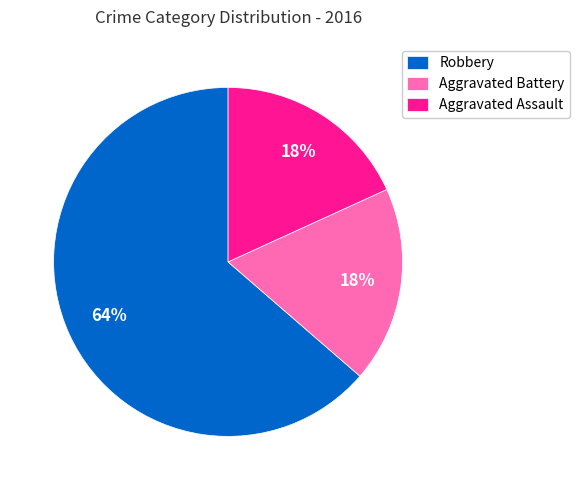

To the nearest percent, what portion does Aggravated Assault represent?

18%